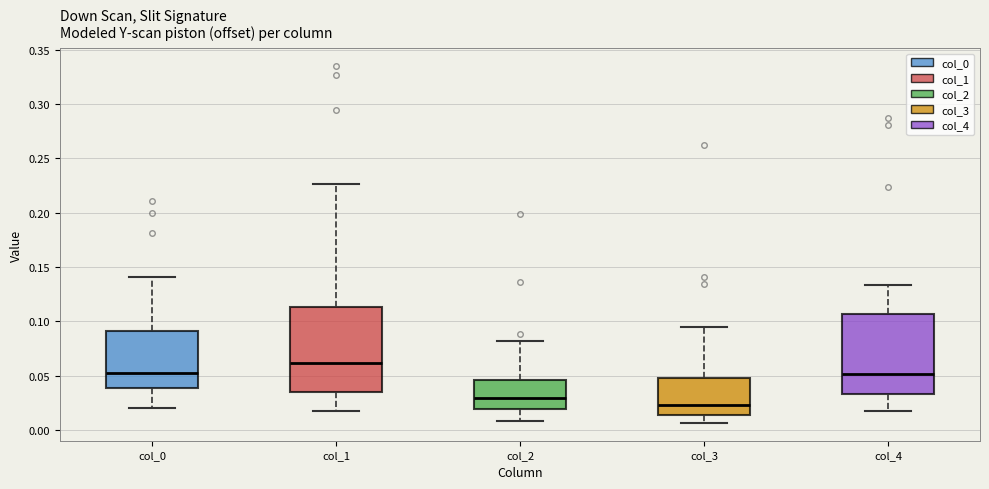

Reading left to right, transcribe this box plot: for each box, give where its median line is, the range the box spans, and where its two whiskers end, as read against the y-axis. The values are not printed on the chart, so give them approximately, as read against the axis.

col_0: median 0.055, box 0.040 to 0.090, whiskers 0.020 to 0.140
col_1: median 0.060, box 0.035 to 0.115, whiskers 0.015 to 0.225
col_2: median 0.030, box 0.020 to 0.045, whiskers 0.010 to 0.080
col_3: median 0.025, box 0.015 to 0.050, whiskers 0.005 to 0.095
col_4: median 0.050, box 0.035 to 0.105, whiskers 0.015 to 0.135